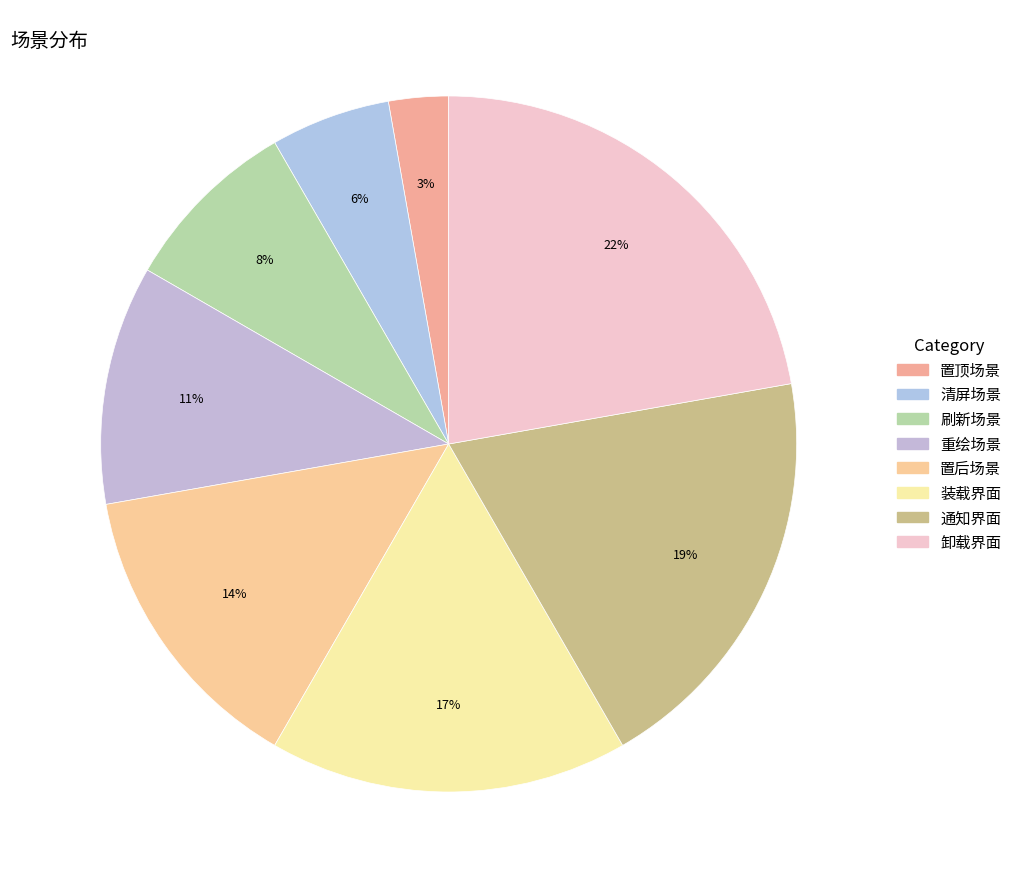

The 装载界面 slice represents 28% of the pie. True or false?

False